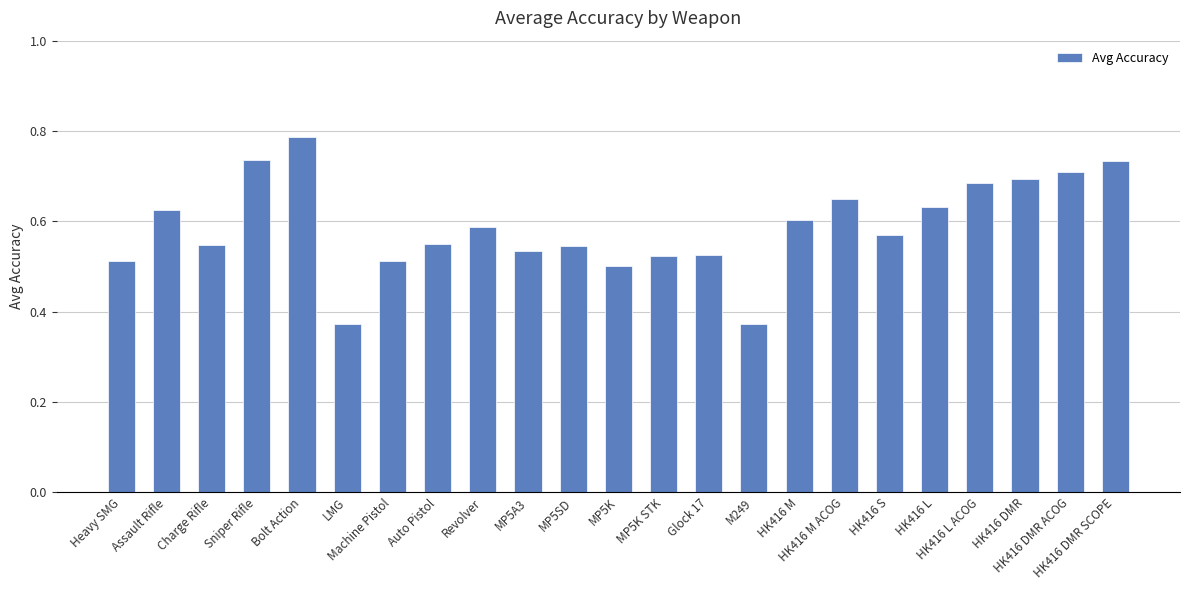

The chart shows a value of 0.5 at MP5A3. True or false?

True